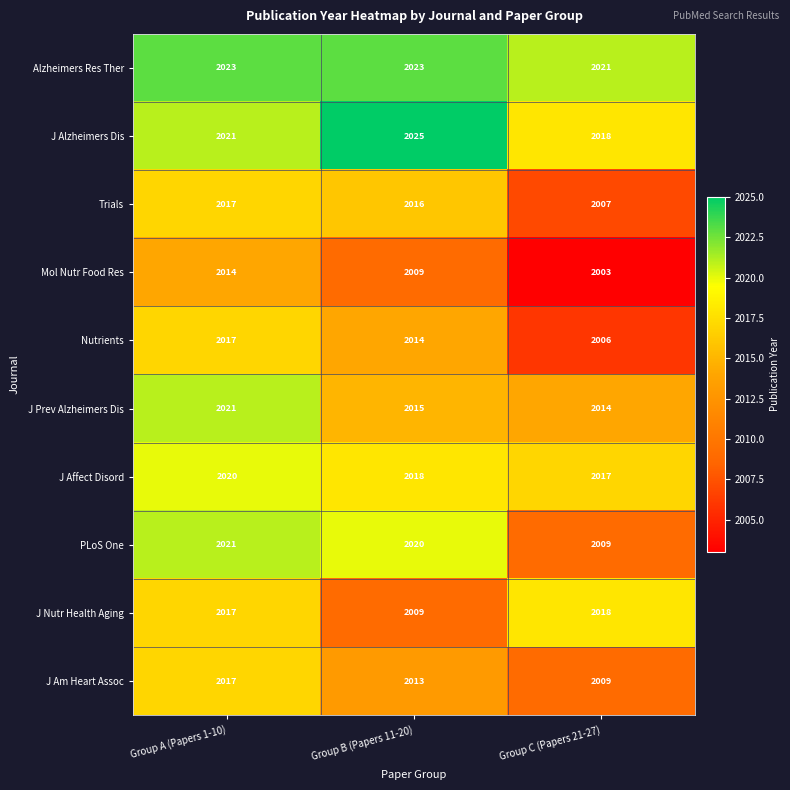

At which category does the chart reach its peak across all series?

Group B (Papers 11-20)